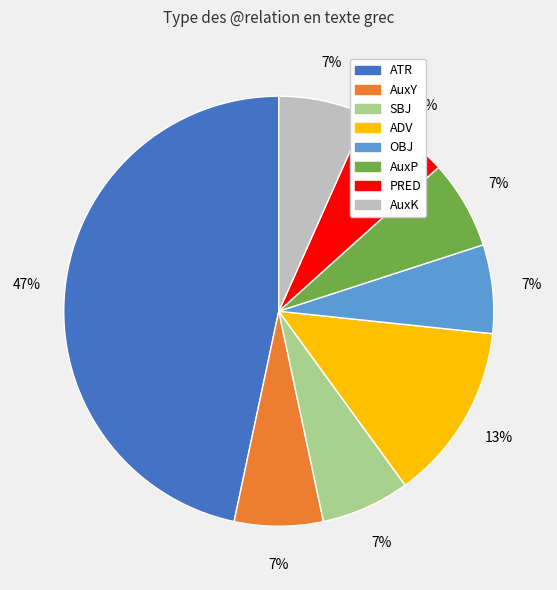

To the nearest percent, what is the combined percentage of ADV and OBJ?

20%